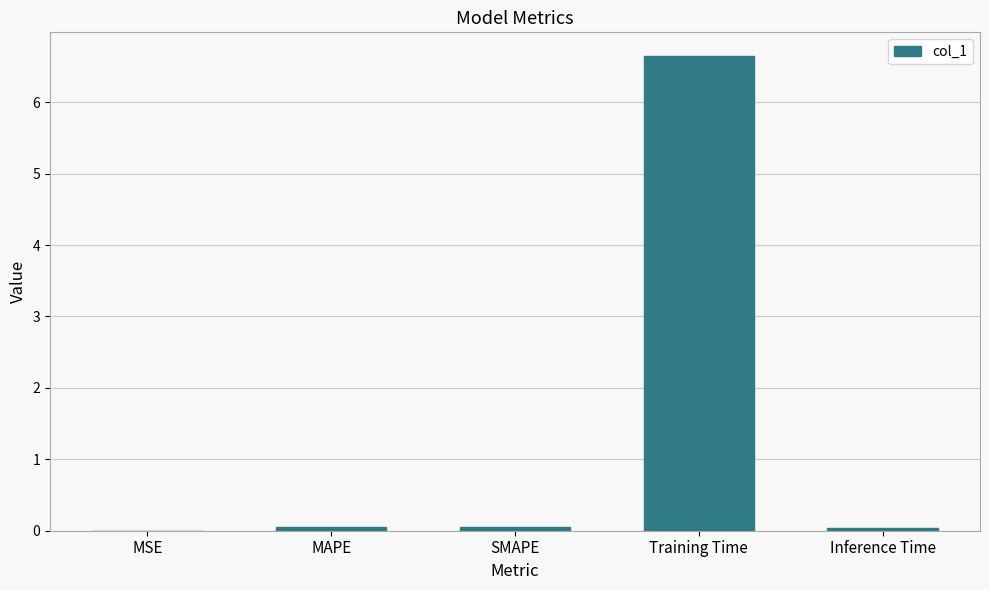

The value at MAPE is 0.1. True or false?

True